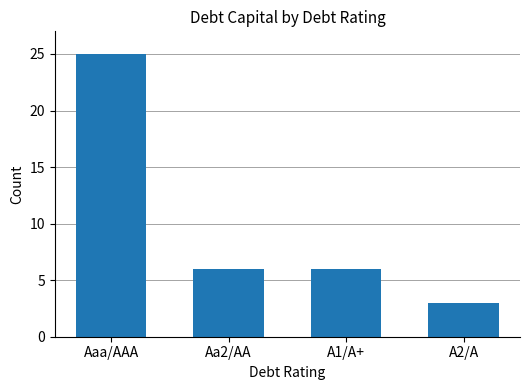

Does the chart contain any negative values?

No